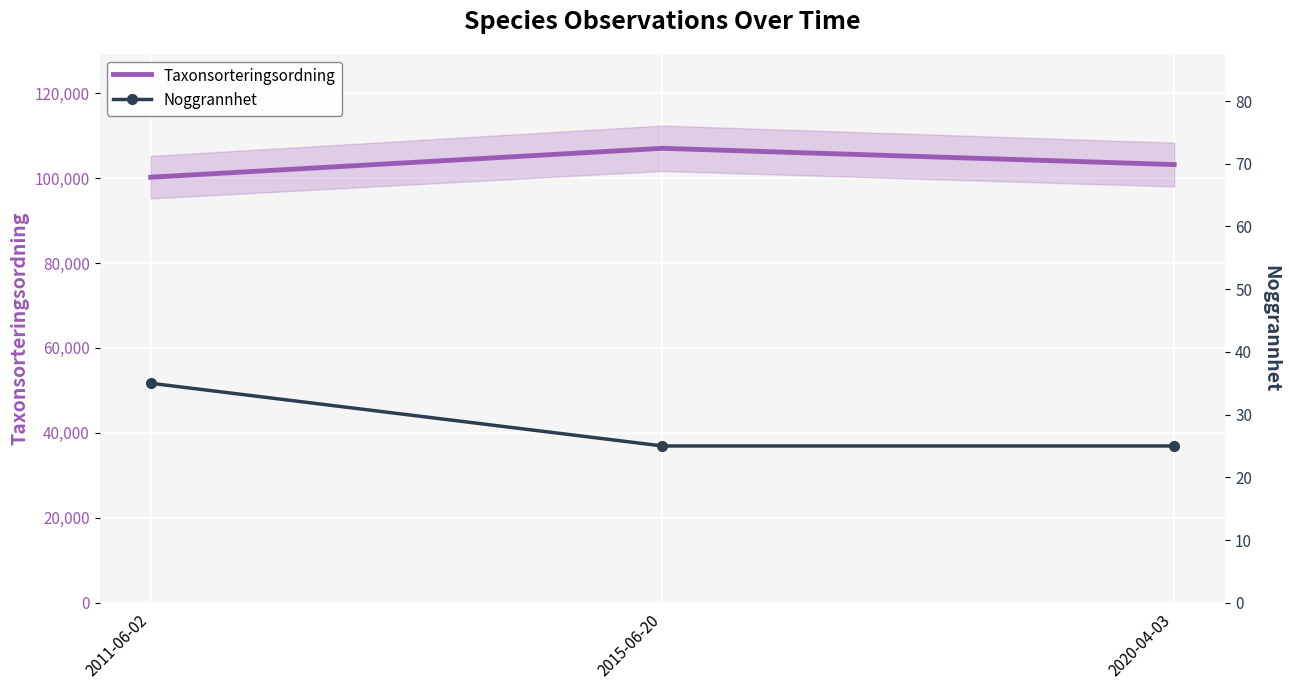

What is the total value across all series at 2020-04-03?

103203.0